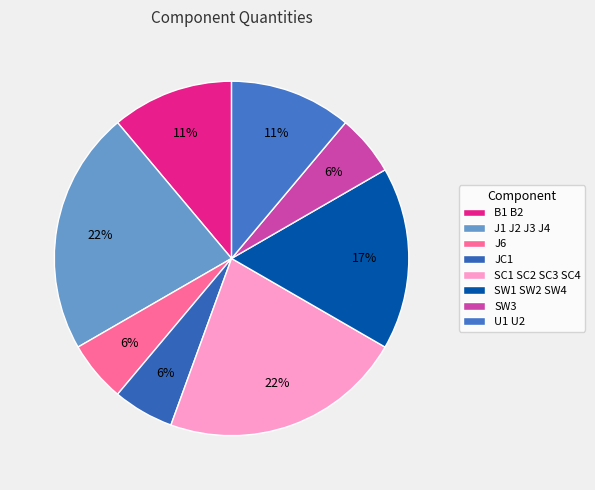

The JC1 slice represents 1% of the pie. True or false?

False